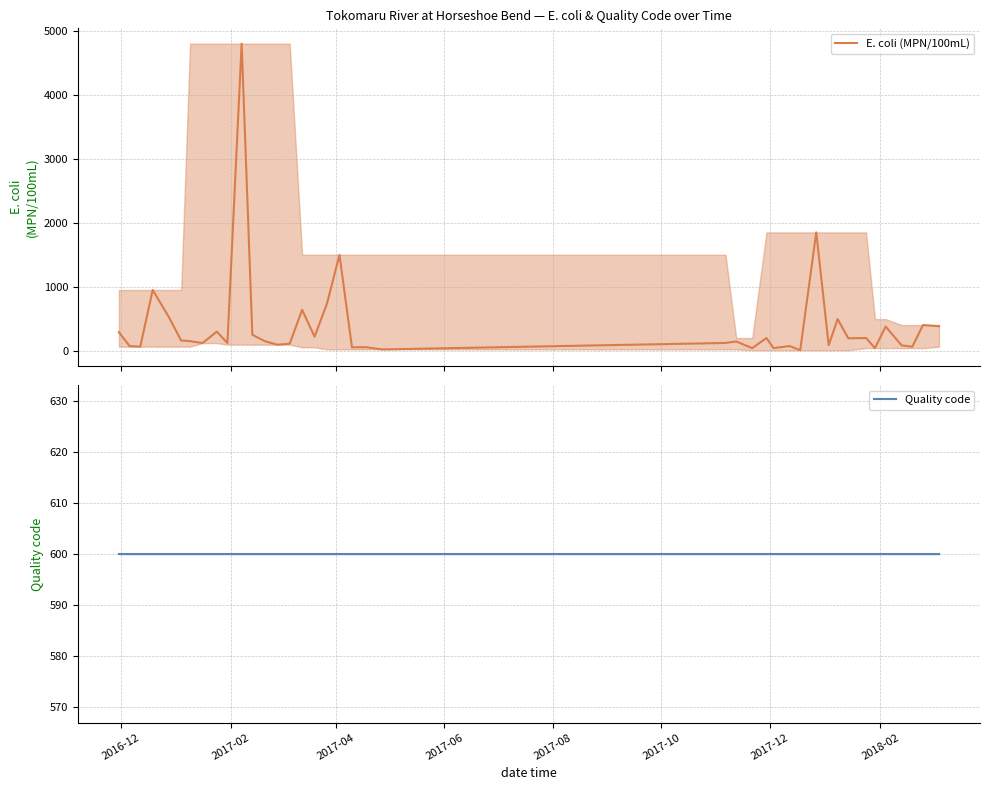

Reading right to left, what are all the values shown in this chart?

E. coli (MPN/100mL): 384	402	63	84	379	41	199	195	495	86	1850	9	74	41	199	41	145	122	21	56	54	1500	740	220	640	110	95	150	250	4800	120	300	120	150	160	530	950	64	73	290
Quality code: 600	600	600	600	600	600	600	600	600	600	600	600	600	600	600	600	600	600	600	600	600	600	600	600	600	600	600	600	600	600	600	600	600	600	600	600	600	600	600	600